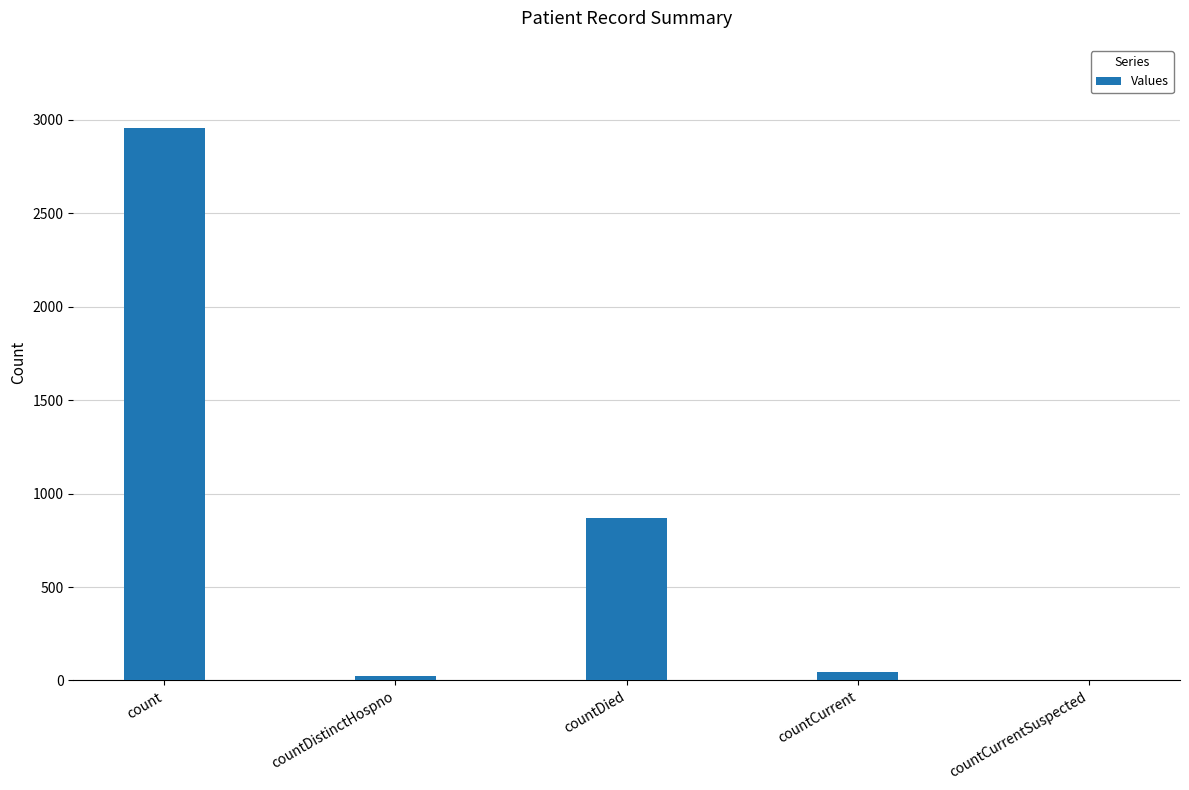

What is the maximum value shown in the chart?

2957